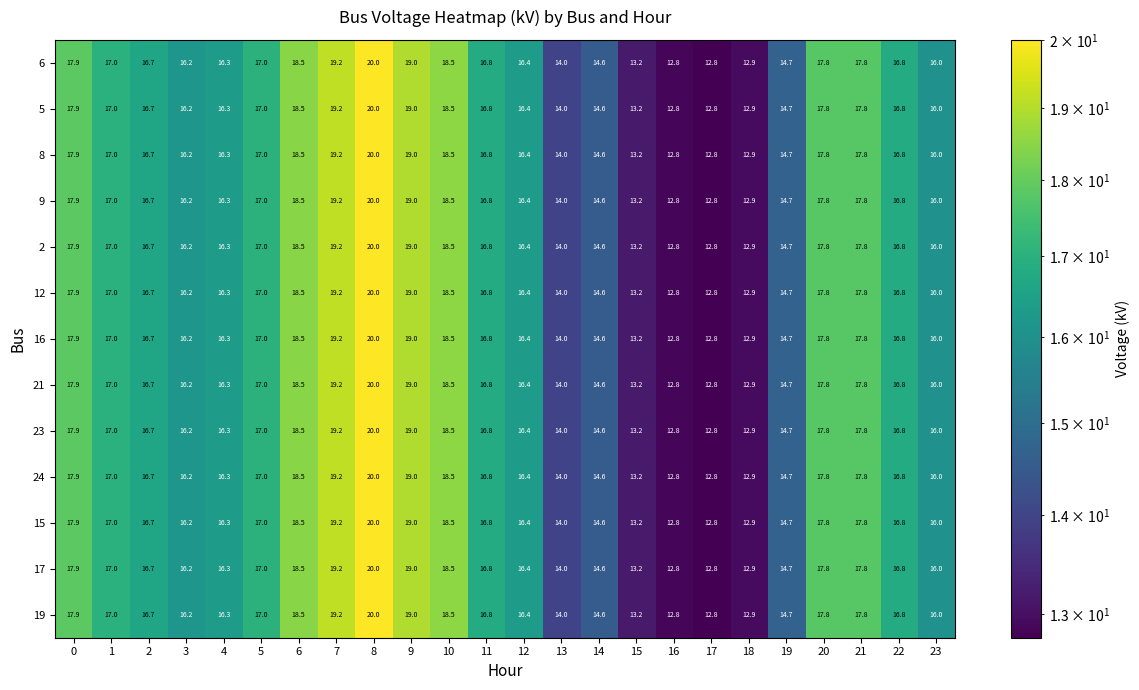

What is the total value across all series at 18?

167.7